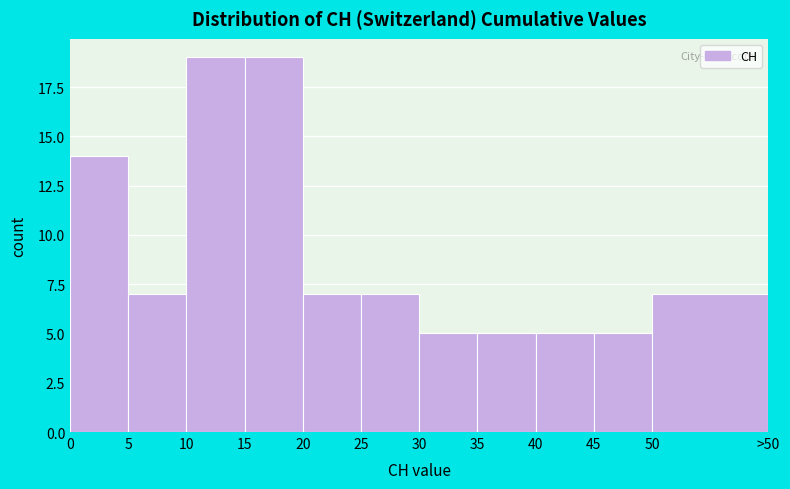

Reading left to right, transcribe all the data shown in this chart.

0=14	5=7	10=19	15=19	20=7	25=7	30=5	35=5	40=5	45=5	50=7